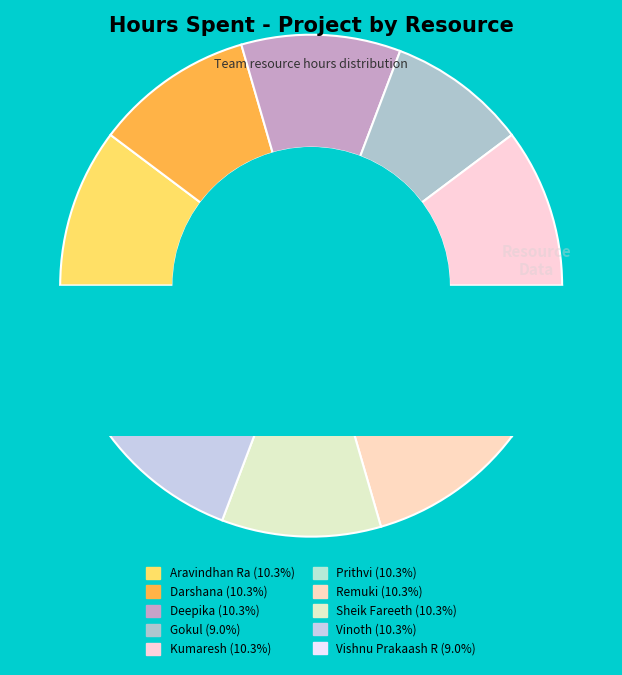

To the nearest percent, what is the combined percentage of Kumaresh and Gokul?

19%